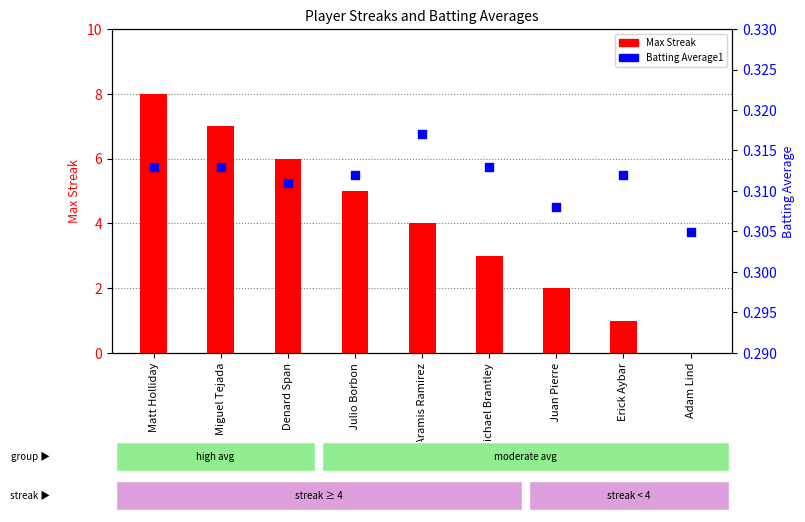

Is the value of Max Streak at Aramis Ramirez greater than the value of Batting Average1 at Juan Pierre?

Yes